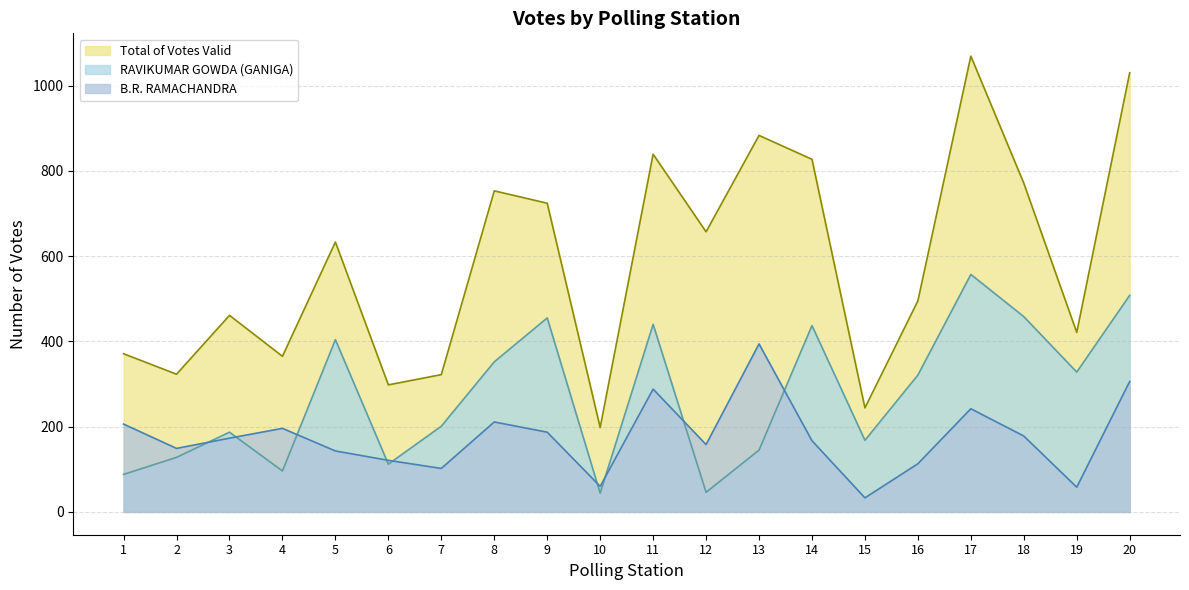

How many lines are shown in the chart?

3